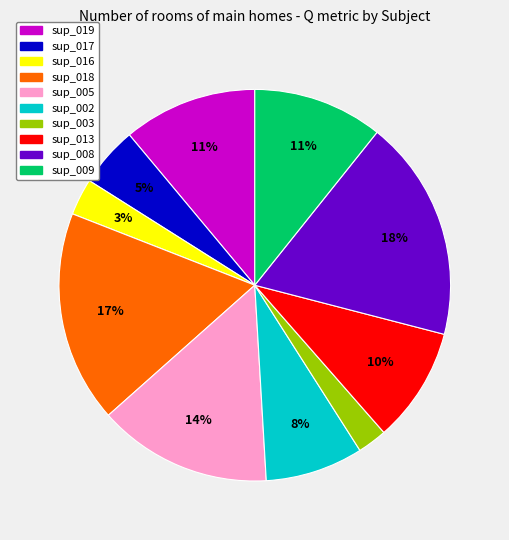

Is there a majority slice in this chart?

No